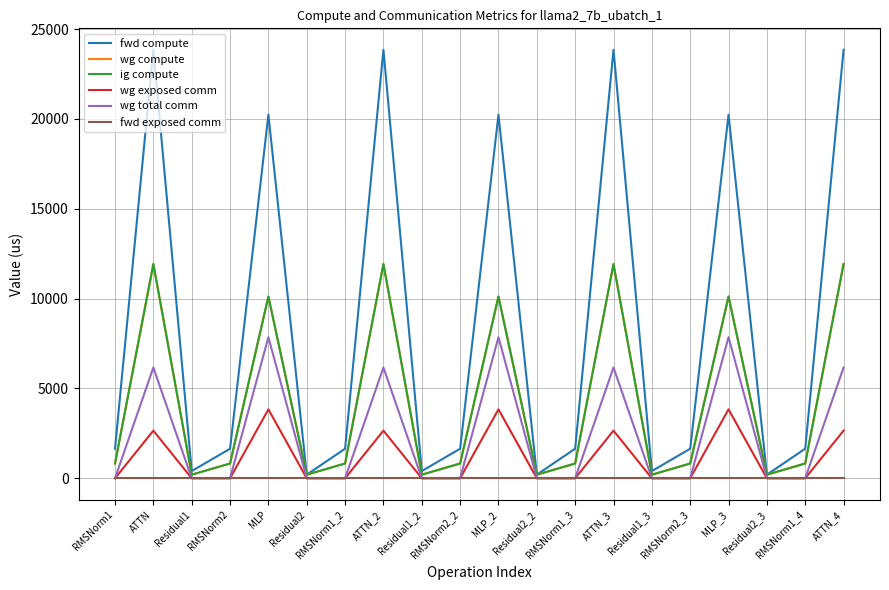

Reading left to right, transcribe all the data shown in this chart.

fwd compute: 1646.6	23846.9	401.4	1646.6	20234.2	200.7	1646.6	23846.9	401.4	1646.6	20234.2	200.7	1646.6	23846.9	401.4	1646.6	20234.2	200.7	1646.6	23846.9
wg compute: 823.3	11923.5	200.7	823.3	10117.1	200.7	823.3	11923.5	200.7	823.3	10117.1	200.7	823.3	11923.5	200.7	823.3	10117.1	200.7	823.3	11923.5
ig compute: 823.3	11923.5	200.7	823.3	10117.1	200.7	823.3	11923.5	200.7	823.3	10117.1	200.7	823.3	11923.5	200.7	823.3	10117.1	200.7	823.3	11923.5
wg exposed comm: 0.0	2652.5	0.0	0.0	3837.4	0.0	0.0	2652.5	0.0	0.0	3837.4	0.0	0.0	2652.5	0.0	0.0	3837.4	0.0	0.0	2652.5
wg total comm: 0.0	6166.8	0.0	0.0	7851.5	0.0	0.0	6166.8	0.0	0.0	7851.5	0.0	0.0	6166.8	0.0	0.0	7851.5	0.0	0.0	6166.8
fwd exposed comm: 0.0	0.0	0.0	0.0	0.0	0.0	0.0	0.0	0.0	0.0	0.0	0.0	0.0	0.0	0.0	0.0	0.0	0.0	0.0	0.0